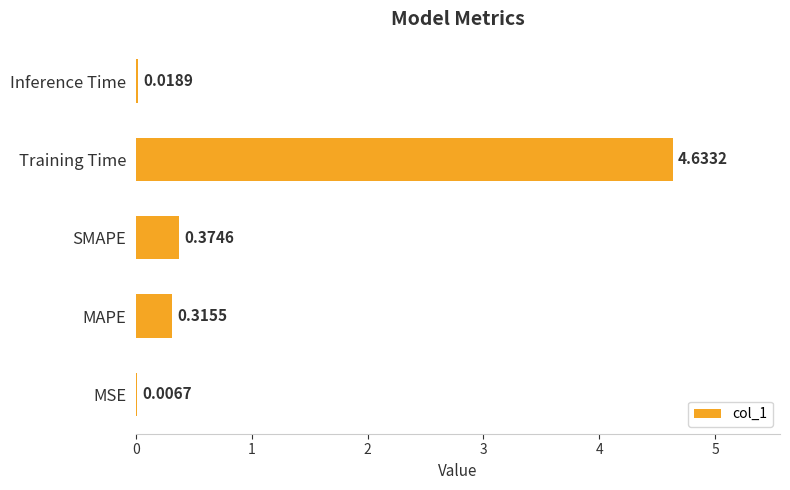

How many data points does each series have?

5